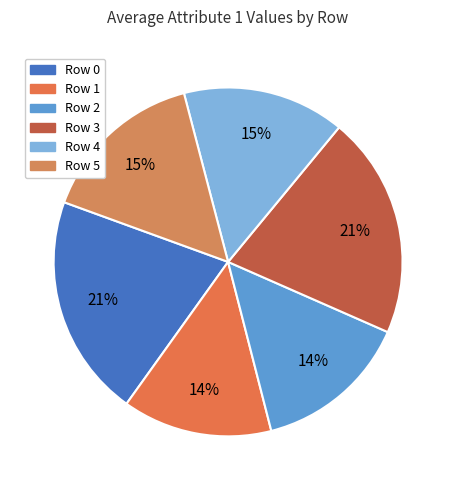

To the nearest percent, what is the difference between the largest and smallest slice percentages?

7%